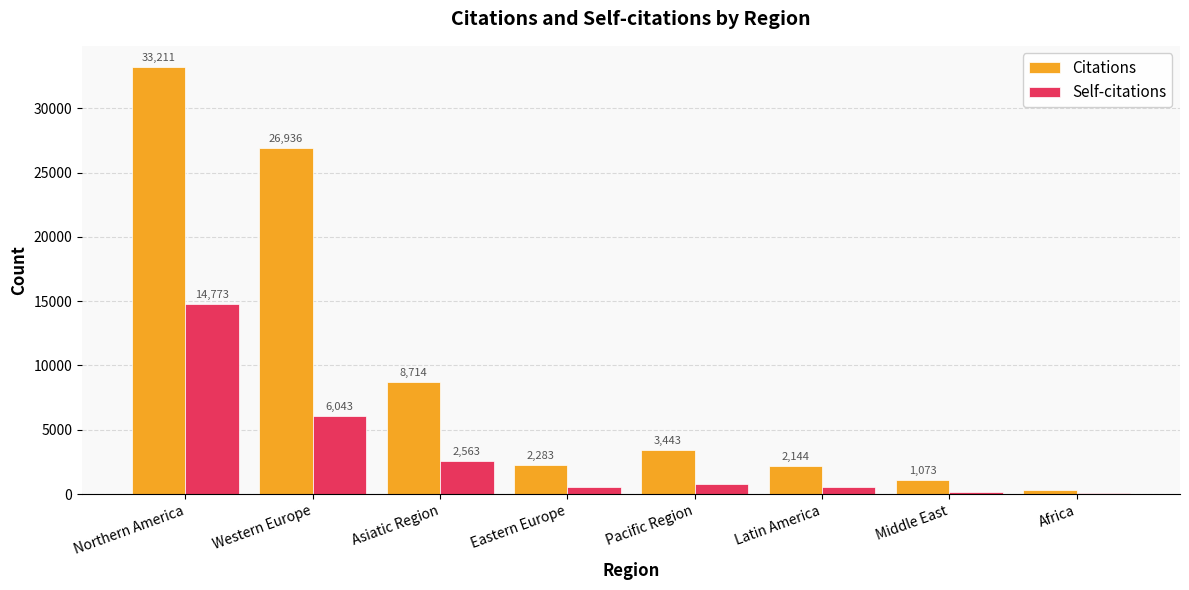

Where does the Citations series first go above 3443?

Northern America